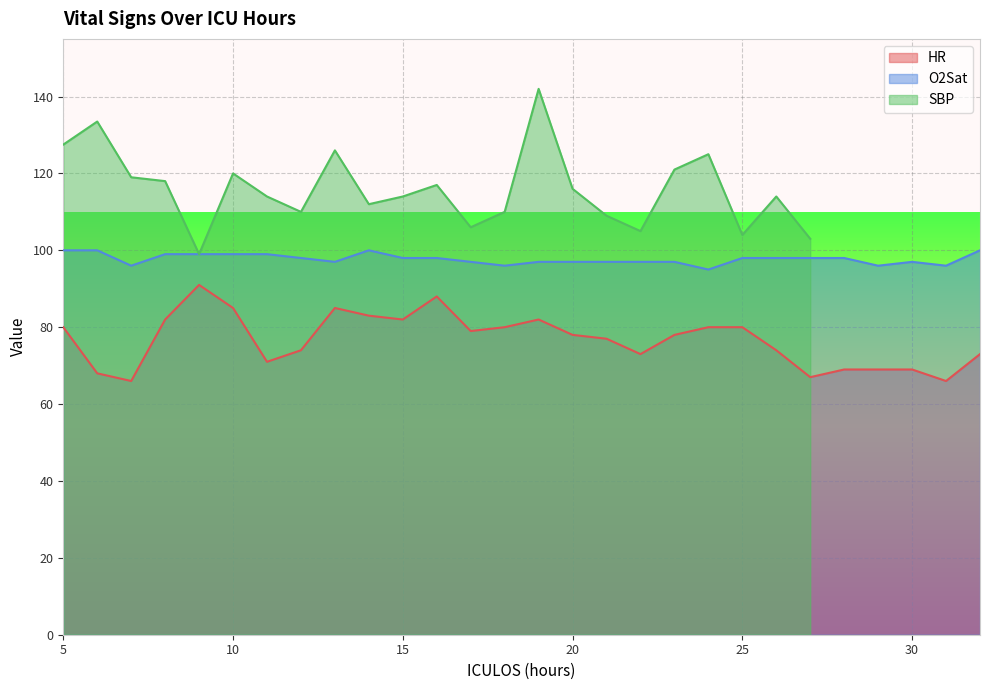

The HR series shows 73 at 32. True or false?

True